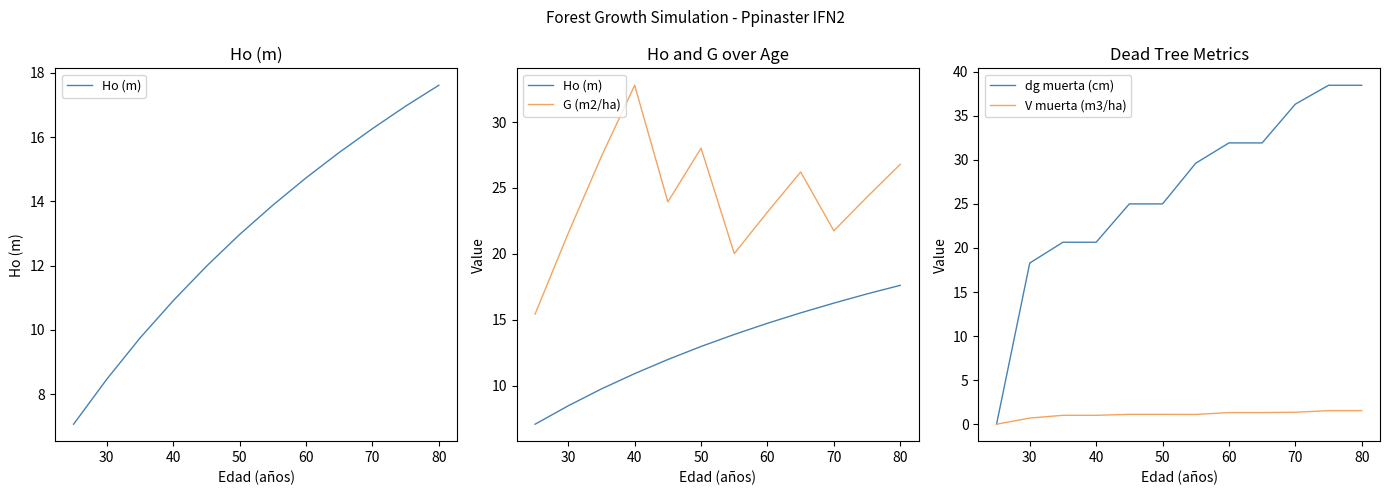

What is the greatest value displayed?

38.5